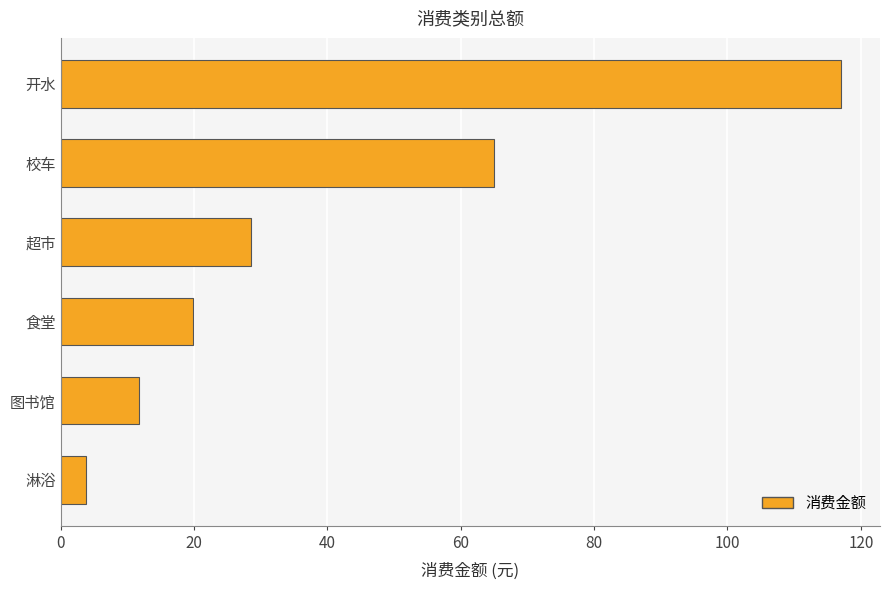

How many values are below 28?

3